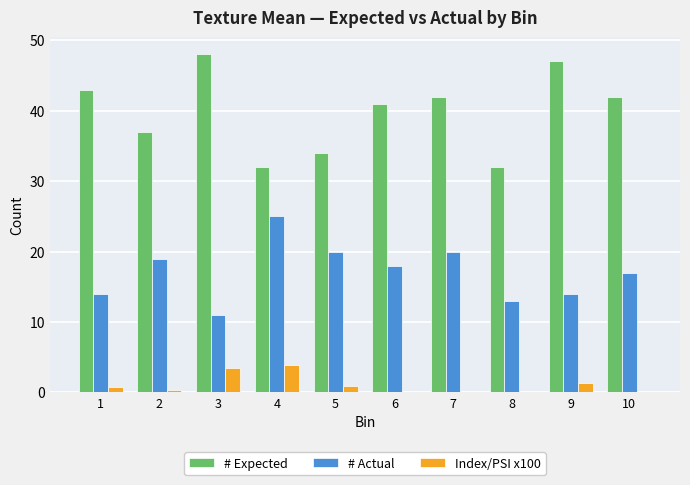

What is the maximum value for # Expected?

48.0